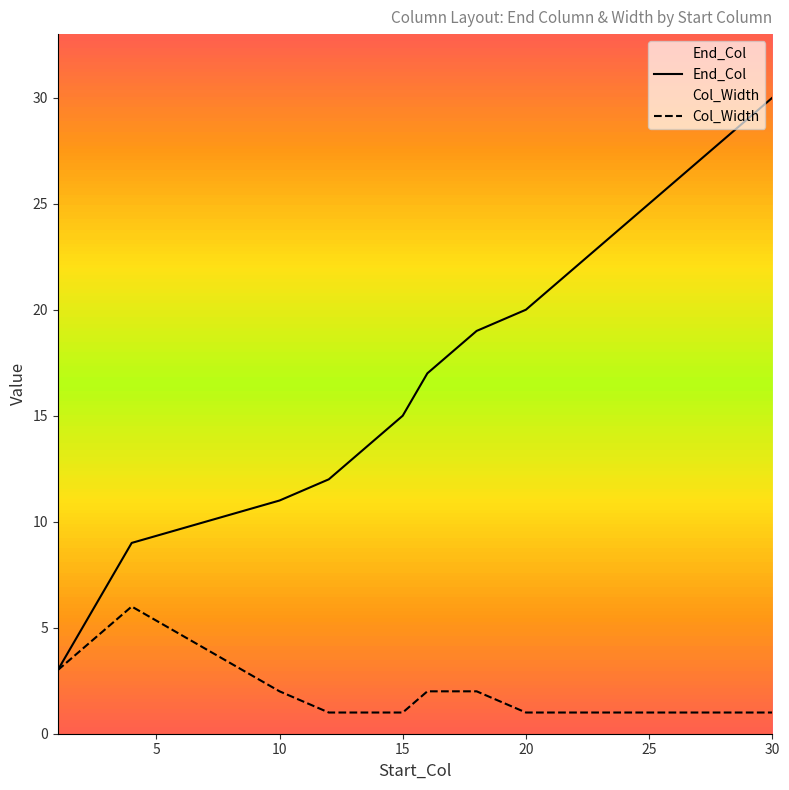

The End_Col series shows 27 at 20. True or false?

False